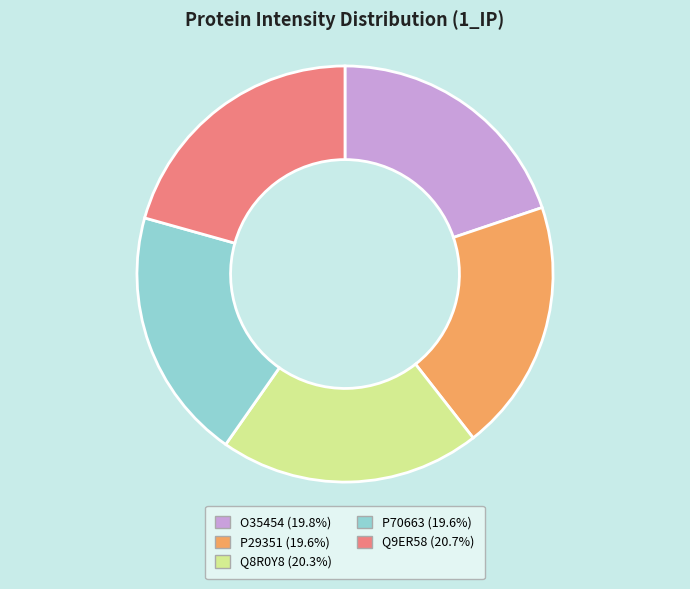

Is the sum of O35454 and Q8R0Y8 greater than half?

No